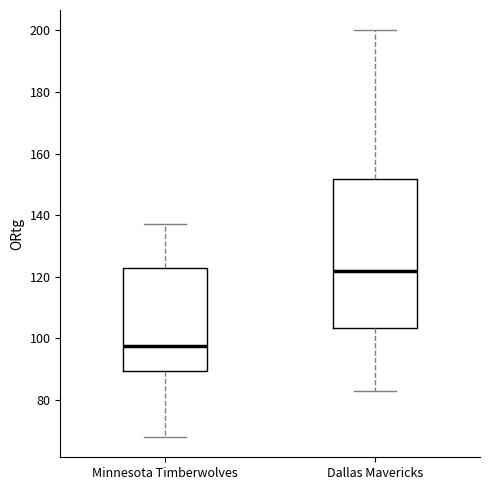

Reading left to right, read every box against the y-axis: the position of its median line, the range the box covers, and the ends of its whiskers. The values are not printed on the chart, so give them approximately, as read against the axis.

Minnesota Timberwolves: median 98, box 90 to 122, whiskers 68 to 138
Dallas Mavericks: median 122, box 104 to 152, whiskers 84 to 200